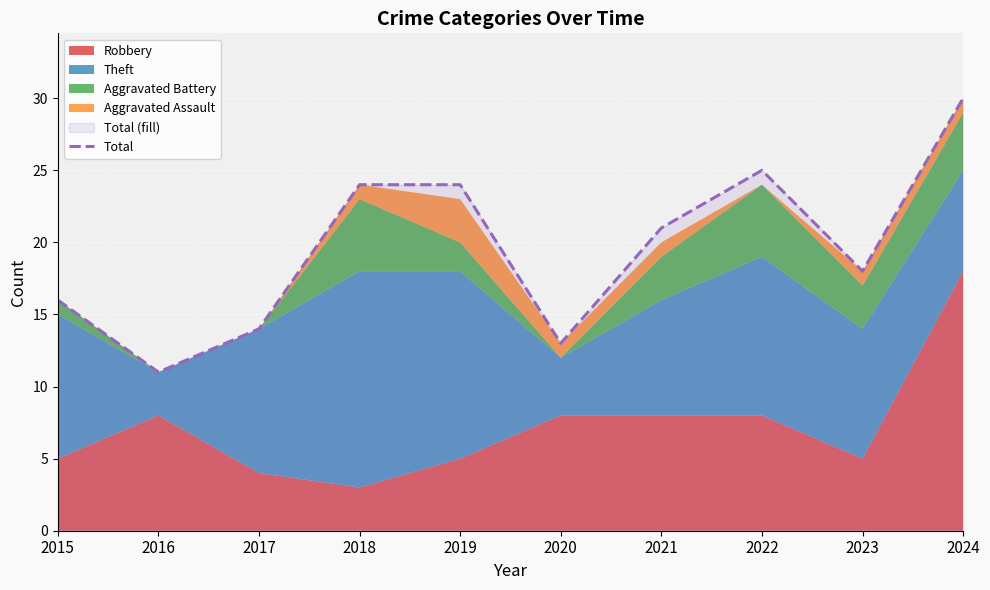

Does the chart display data point markers on the line(s)?

No